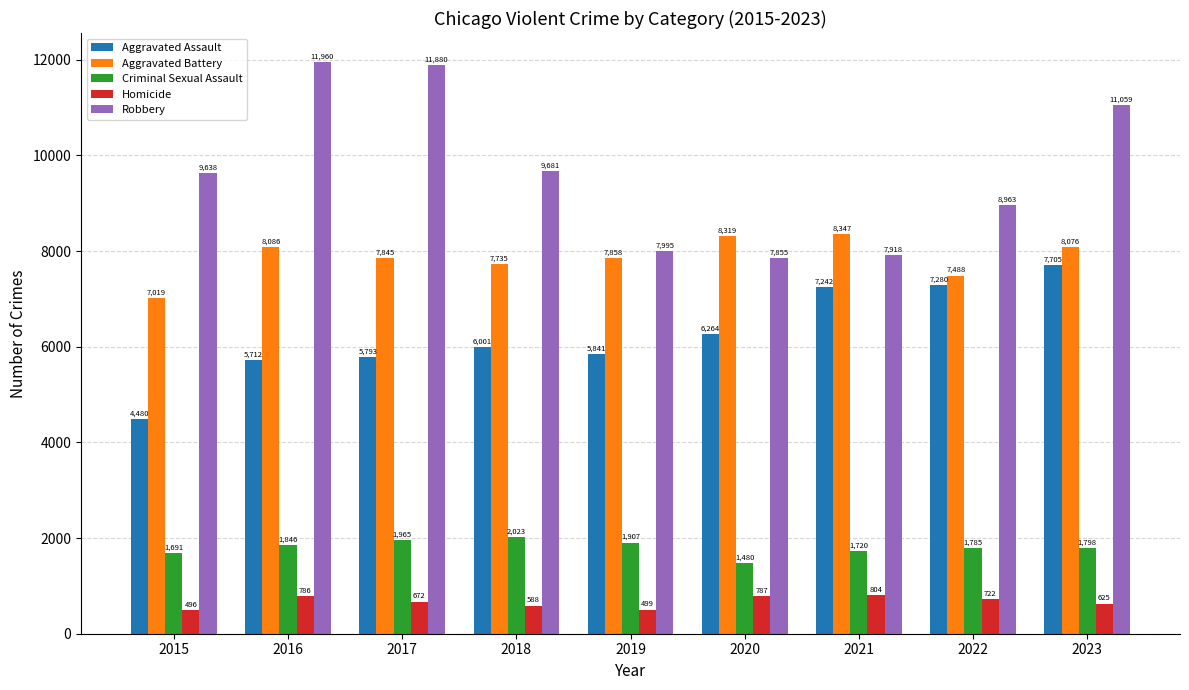

At which category is the sum across all series the highest?

2023